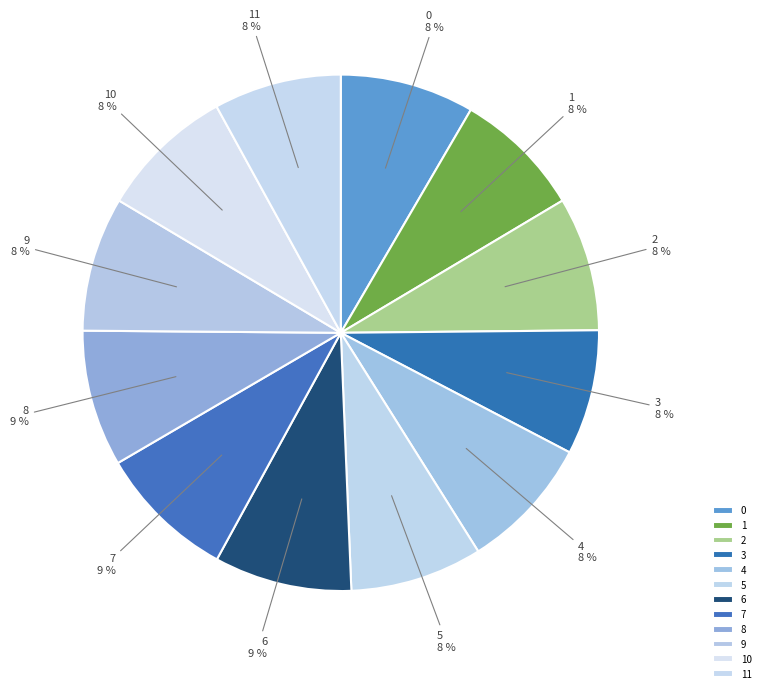

To the nearest percent, what is the difference between the 8 and 1 slice percentages?

1%